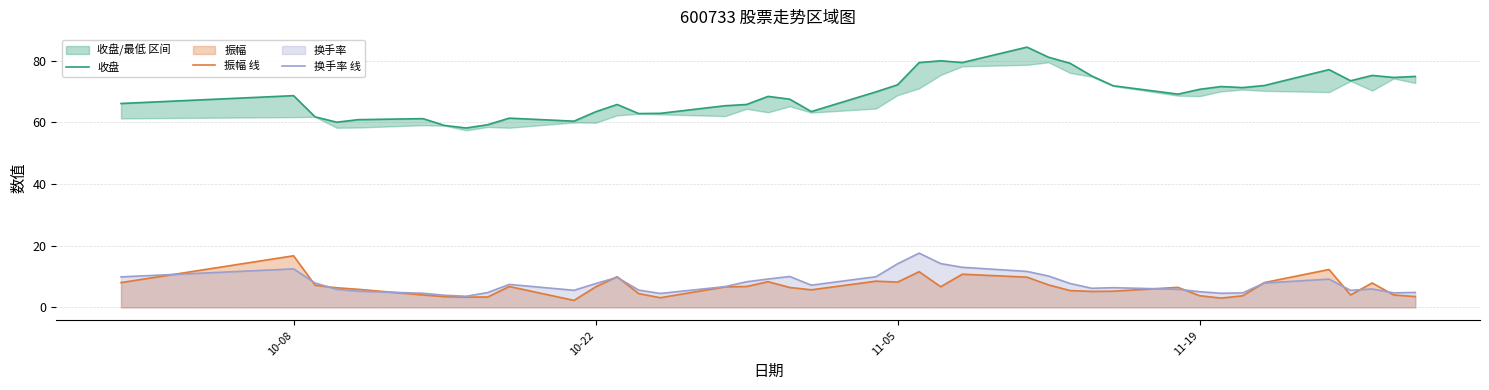

What is the highest value of the 换手率 线 series?

17.6